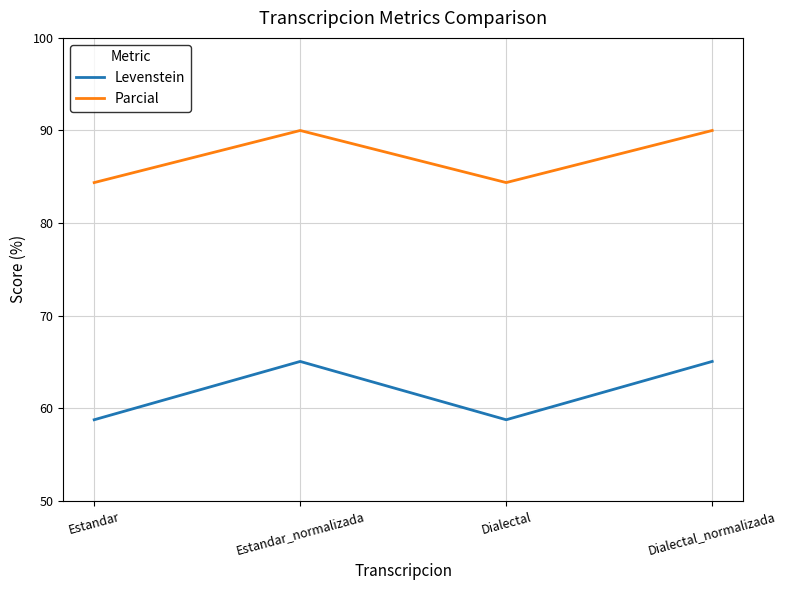

What is the total value across all series at Dialectal?

143.1